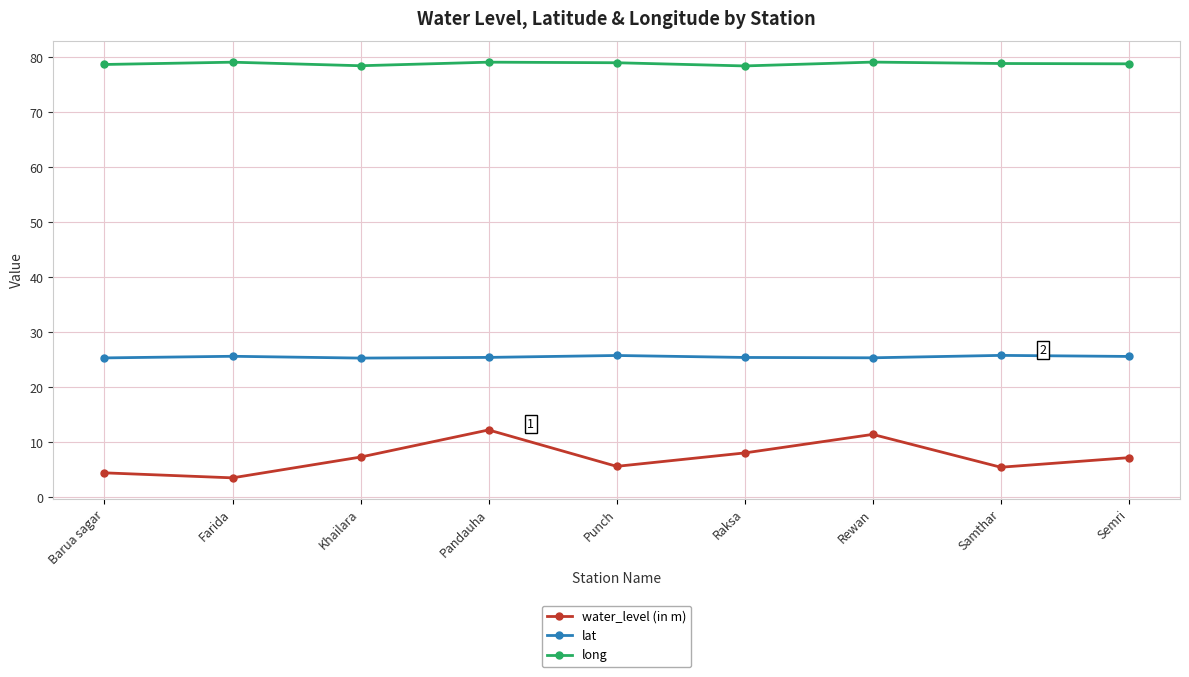

The value of water_level (in m) at Samthar is 5.5. True or false?

True